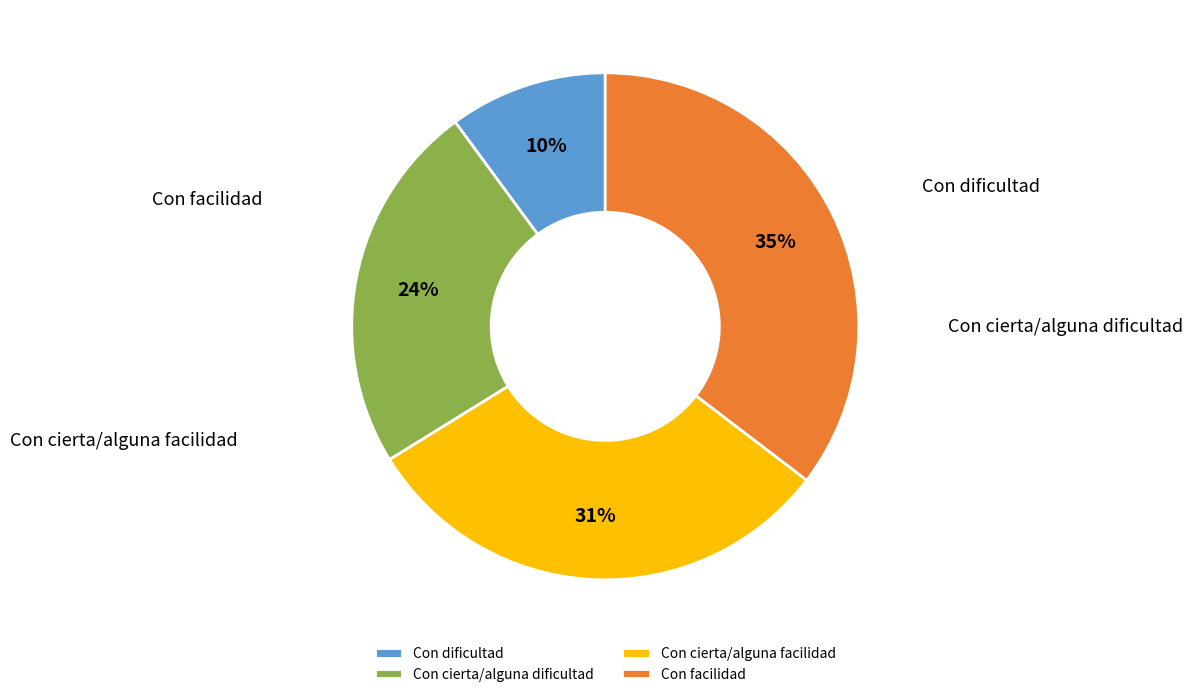

Rank the categories by value from highest to lowest.

Con facilidad, Con cierta/alguna facilidad, Con cierta/alguna dificultad, Con dificultad